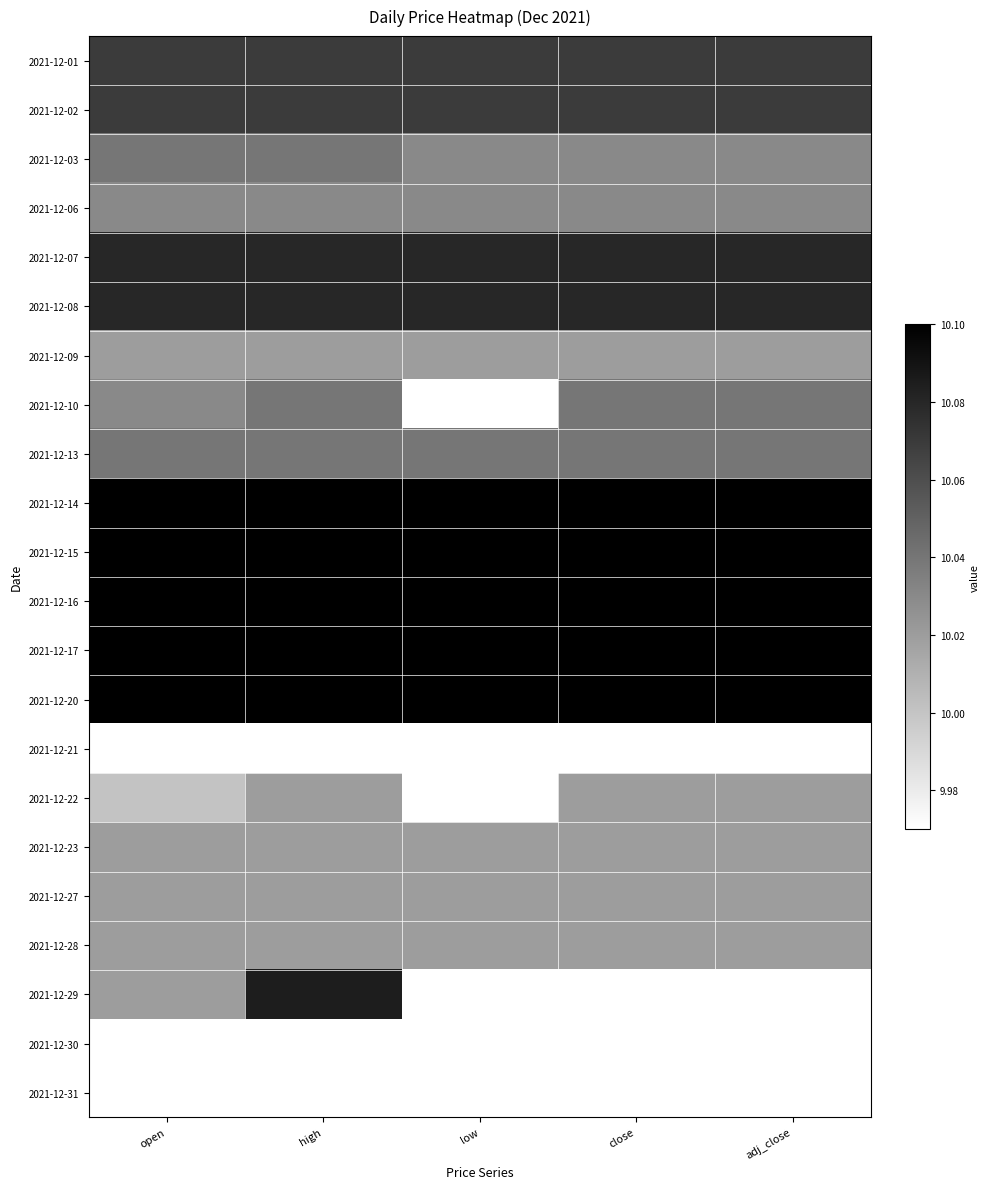

Between close and adj_close, which is larger?

close